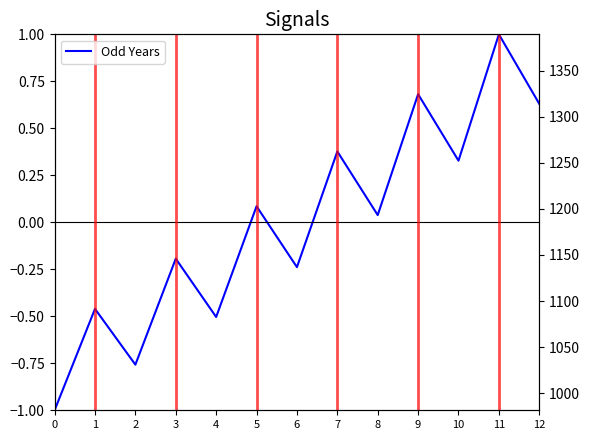

Which label corresponds to the largest value in the chart?

11